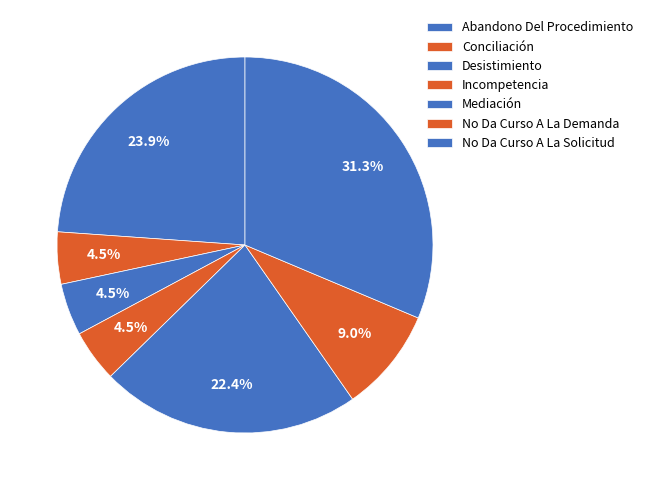

How many slices are in this pie chart?

7